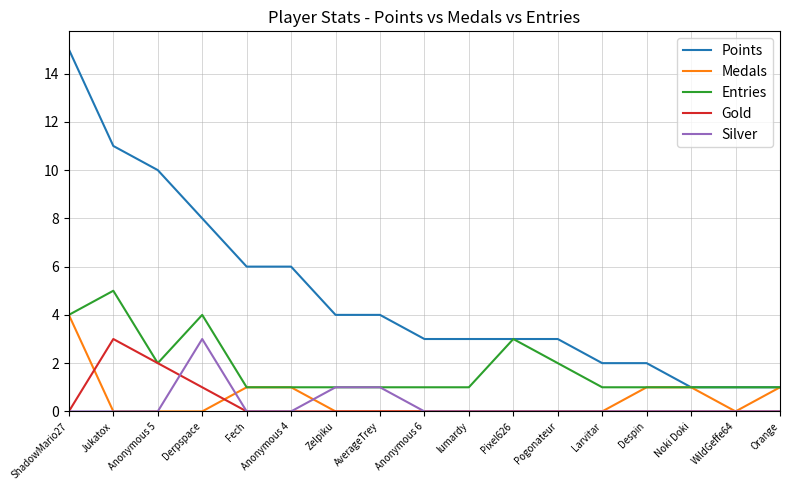

True or false: Points has a value of 3 at Despin.

False